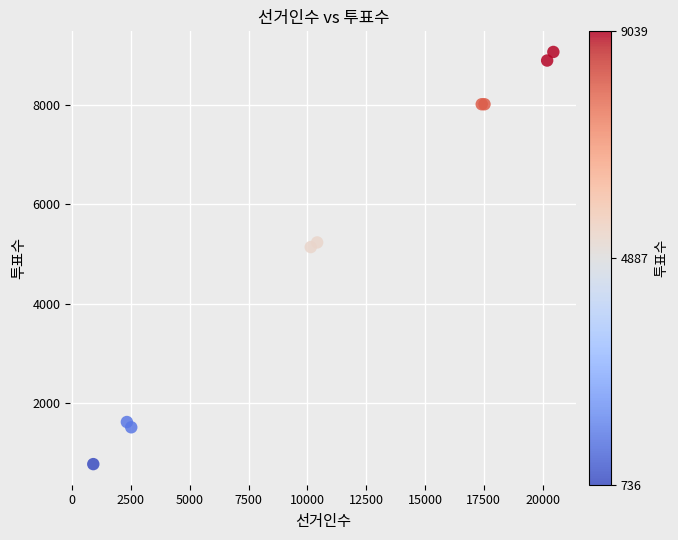

What Y value in the scatter plot is closest to 4918?

5139.0